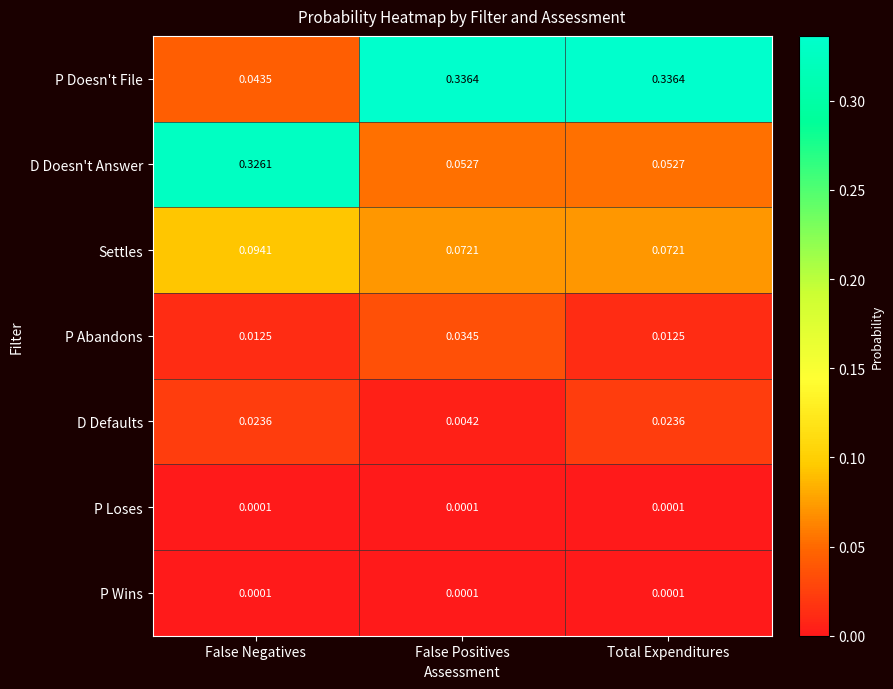

Which category has the highest value in the D Doesn't Answer series?

False Negatives